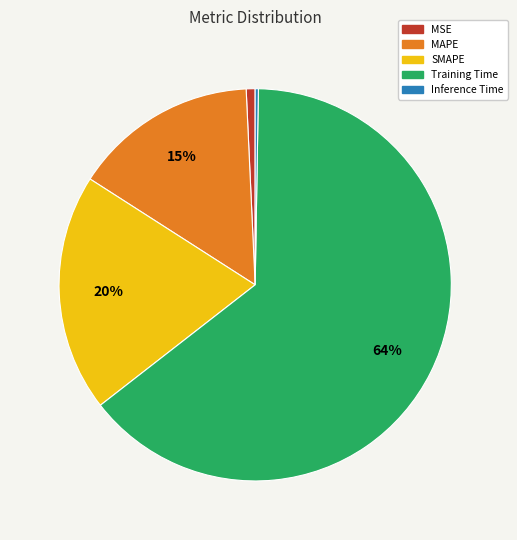

To the nearest percent, what percentage of the pie is MAPE?

15%